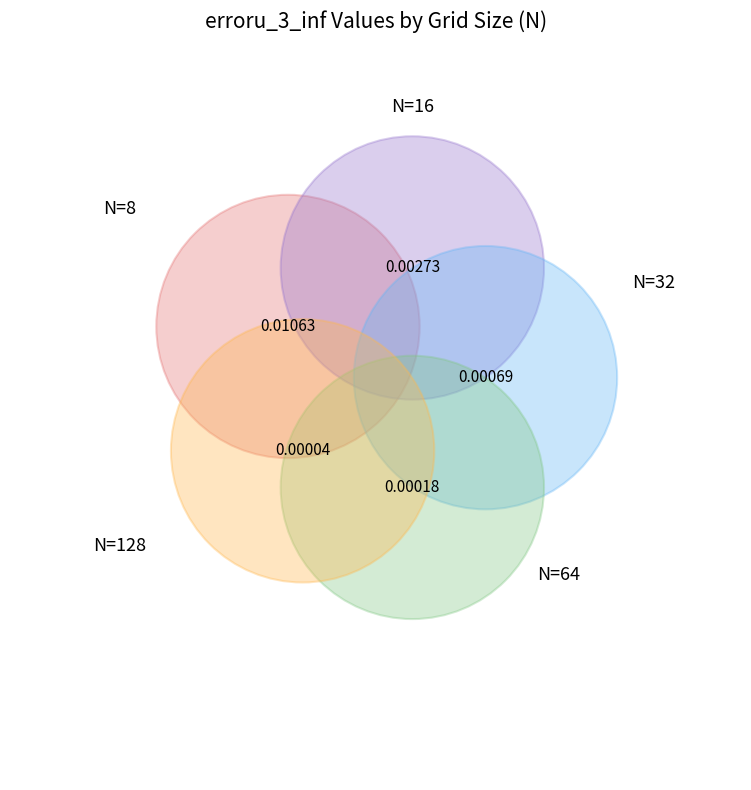

To the nearest percent, what is the difference between the N=8 and N=128 slice percentages?

74%